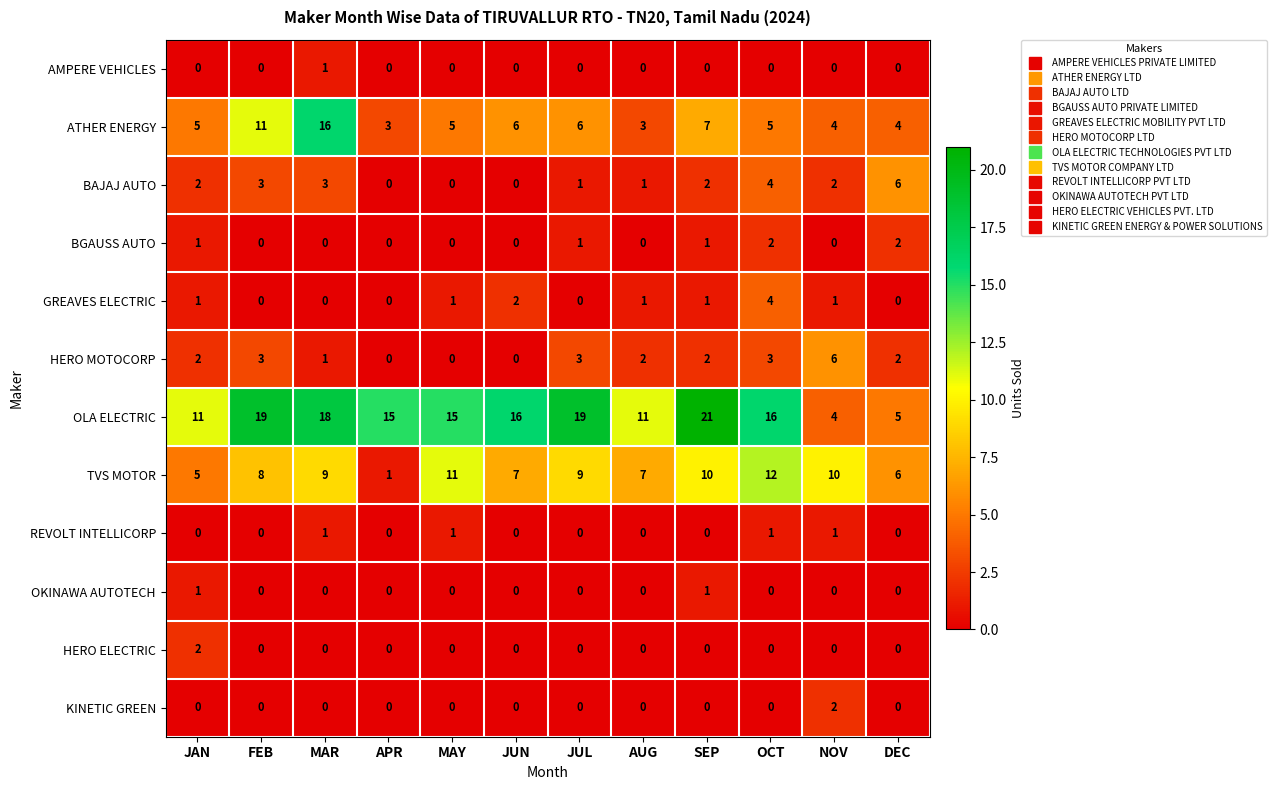

Which series has the largest total across all categories?

OLA ELECTRIC